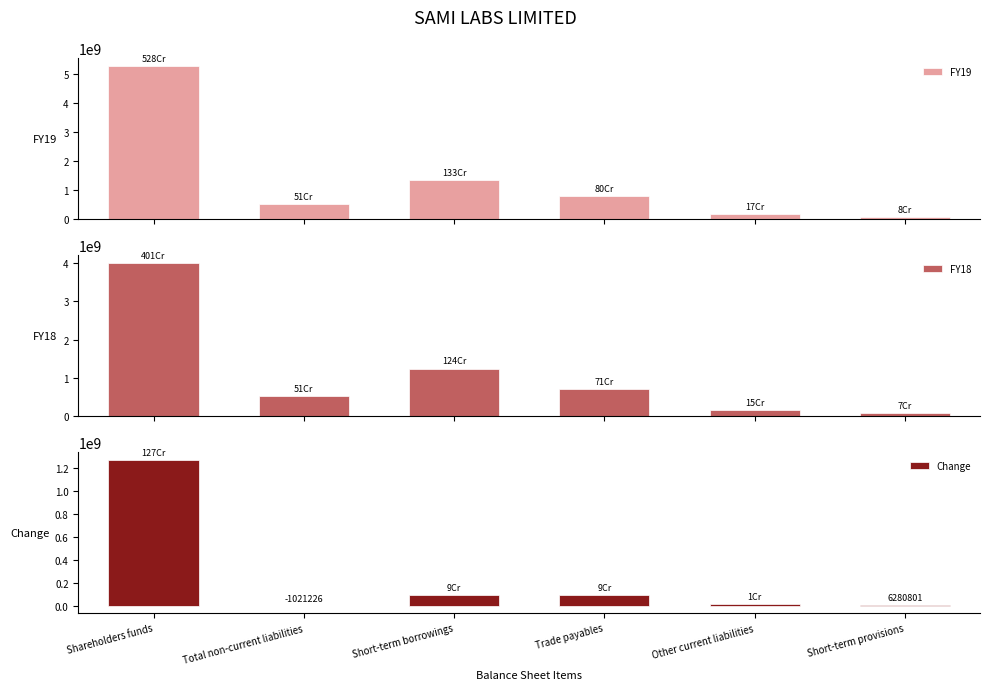

At which label is Change closest to 634274346?

Short-term borrowings